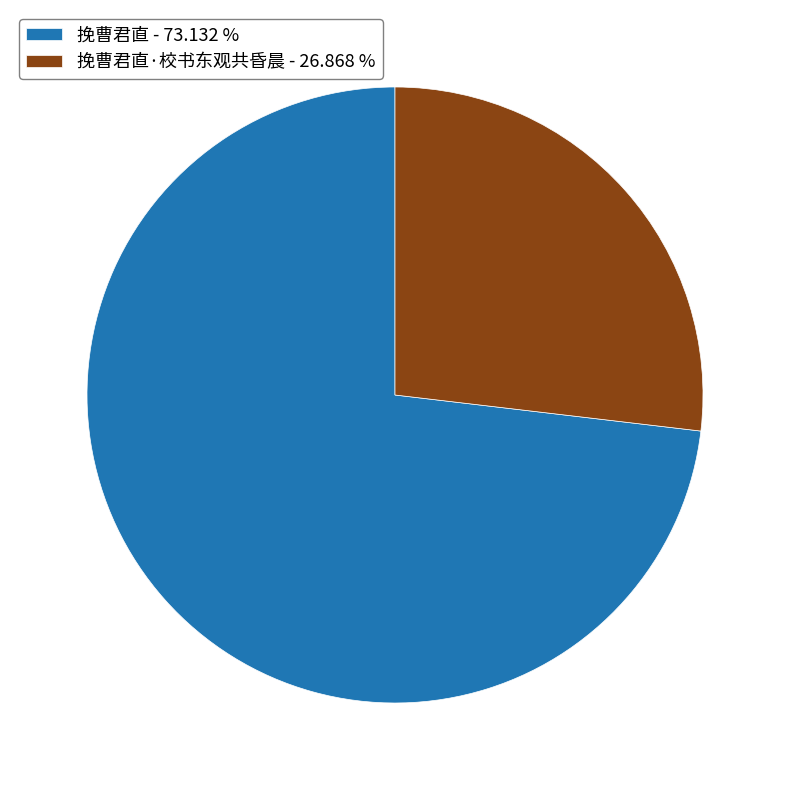

Do 挽曹君直·校书东观共昏晨 - 26.868 % and 挽曹君直 - 73.132 % together represent more than half of the pie?

Yes